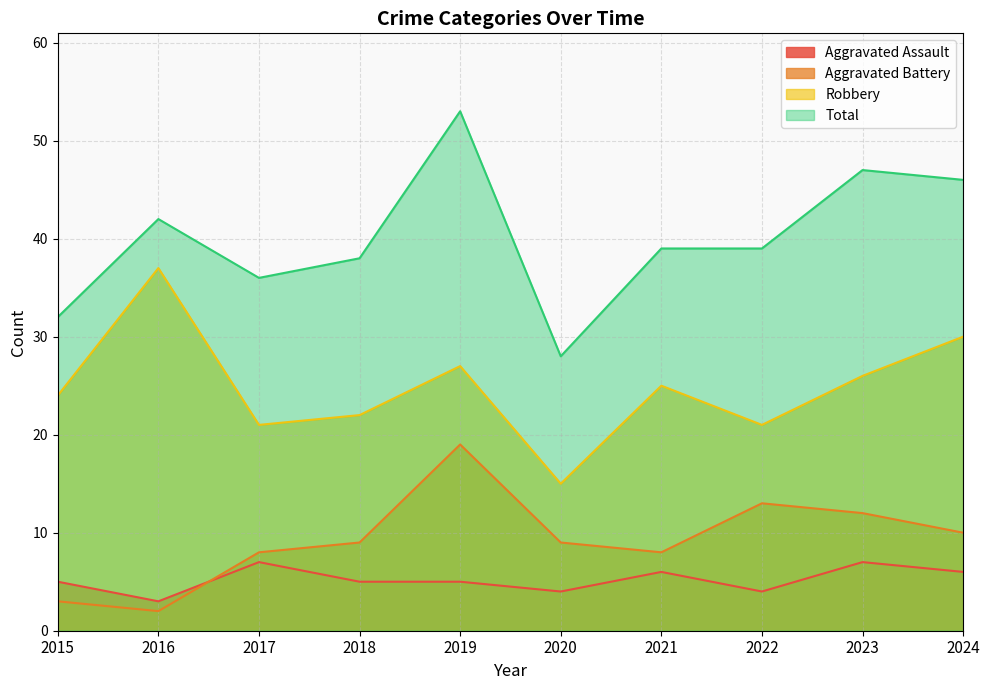

The value of Robbery at 2022 is 21. True or false?

True